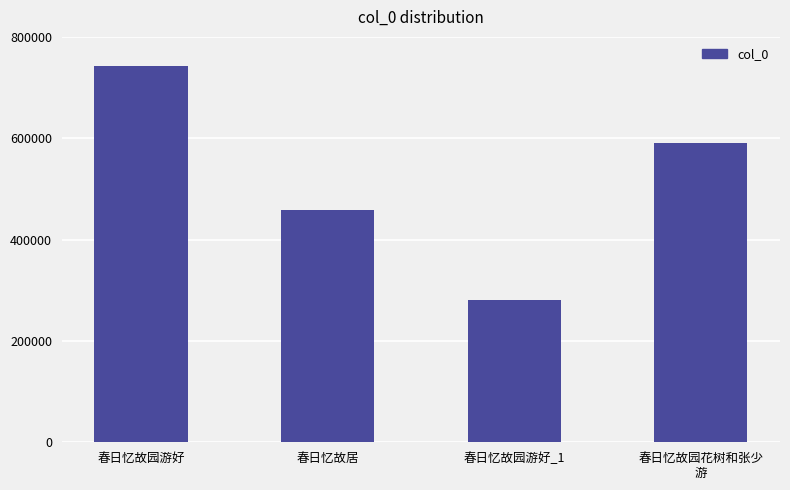

Rank the categories by value from highest to lowest.

春日忆故园游好, 春日忆故园花树和张少
游, 春日忆故居, 春日忆故园游好_1